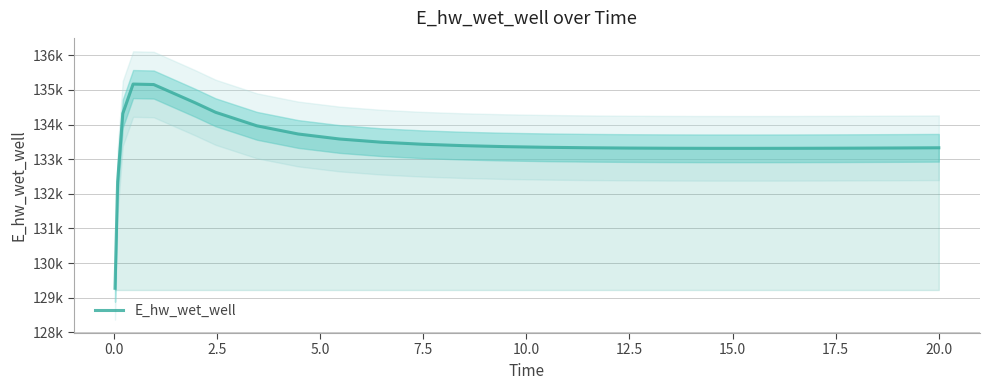

Reading left to right, extract all data points from this chart.

129271.2	132348.8	134317.4	135167.8	135154.3	134630.1	134353.0	133962.8	133726.7	133582.3	133491.0	133430.9	133390.2	133362.0	133342.5	133329.1	133320.2	133314.9	133312.3	133311.8	133313.2	133316.0	133317.9	133322.5	133328.0	133328.2